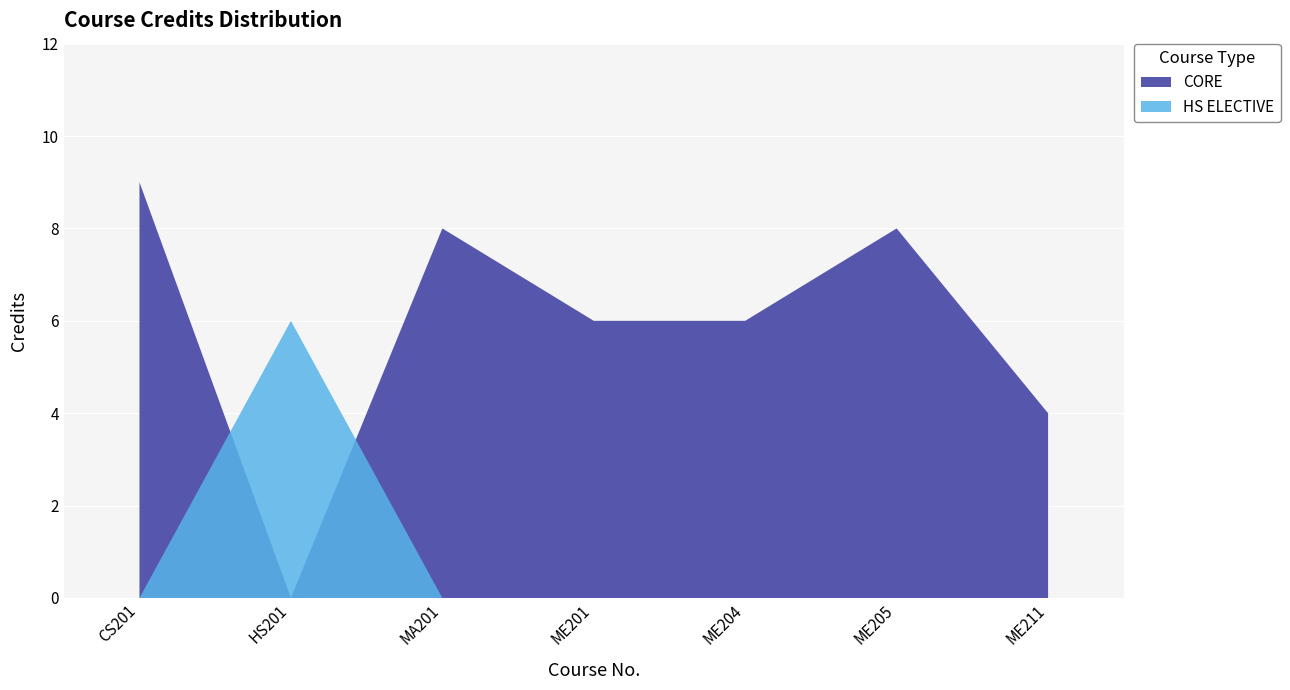

Reading left to right, list all the values displayed in this chart.

CS201=9	HS201=6	MA201=8	ME201=6	ME204=6	ME205=8	ME211=4